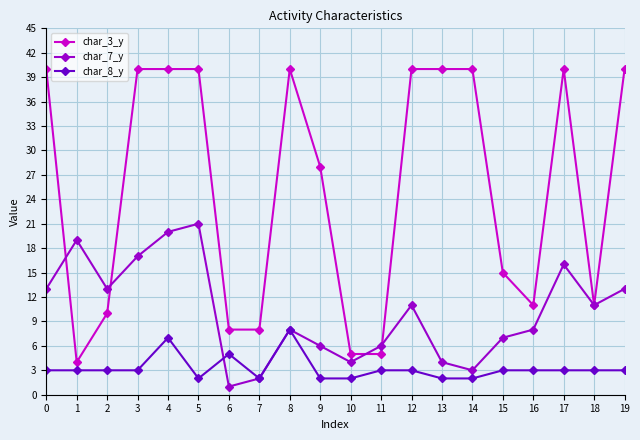

At how many categories does at least one series exceed 33?

10